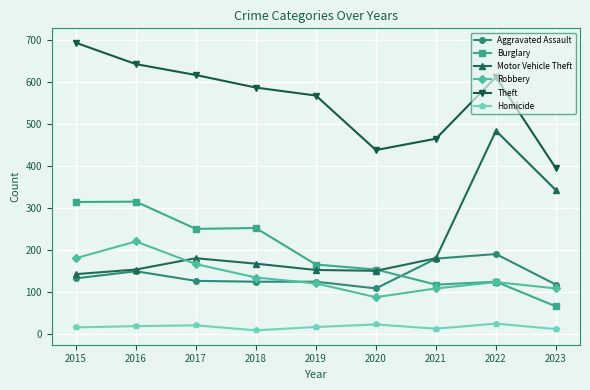

True or false: Homicide and Theft intersect in this chart.

False